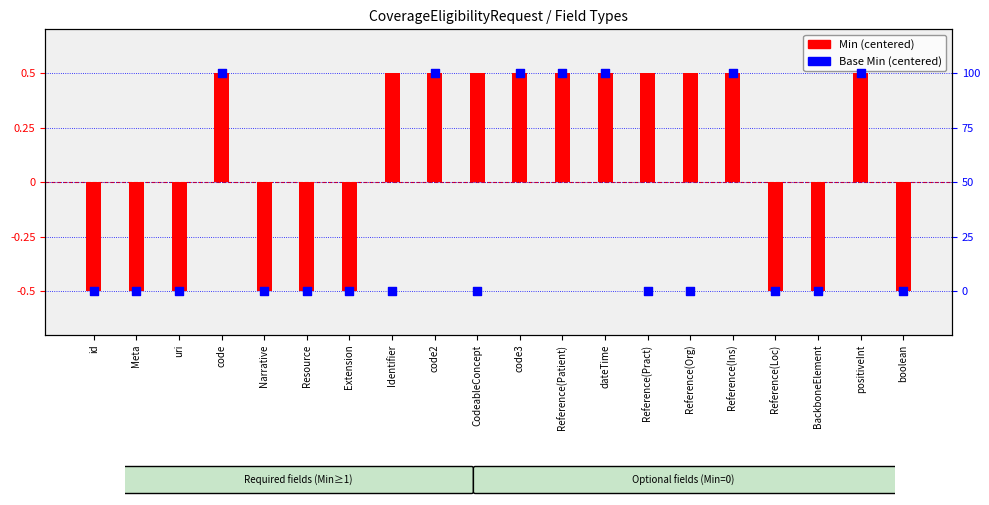

What are all the series names shown in the legend?

Min (centered), Base Min (centered)